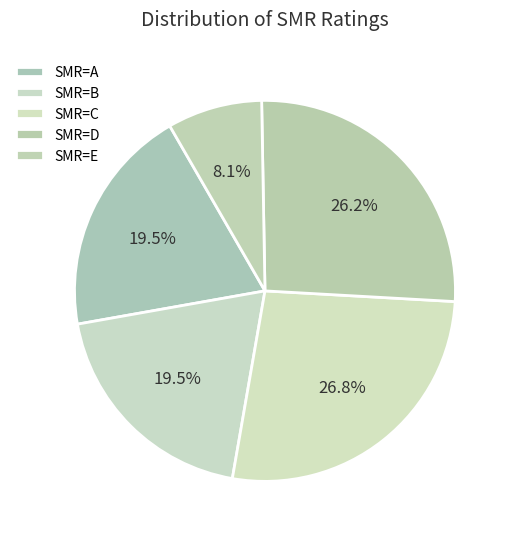

What is the largest slice in the pie chart?

C